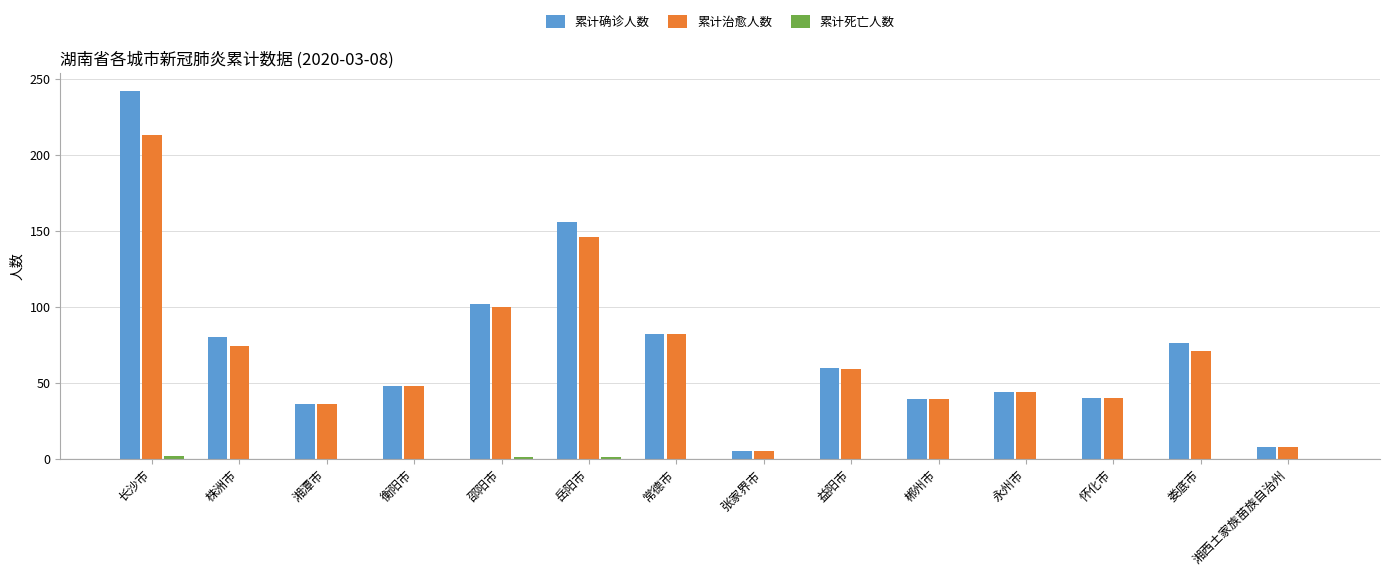

What is the sum of all 累计确诊人数 values?

1018